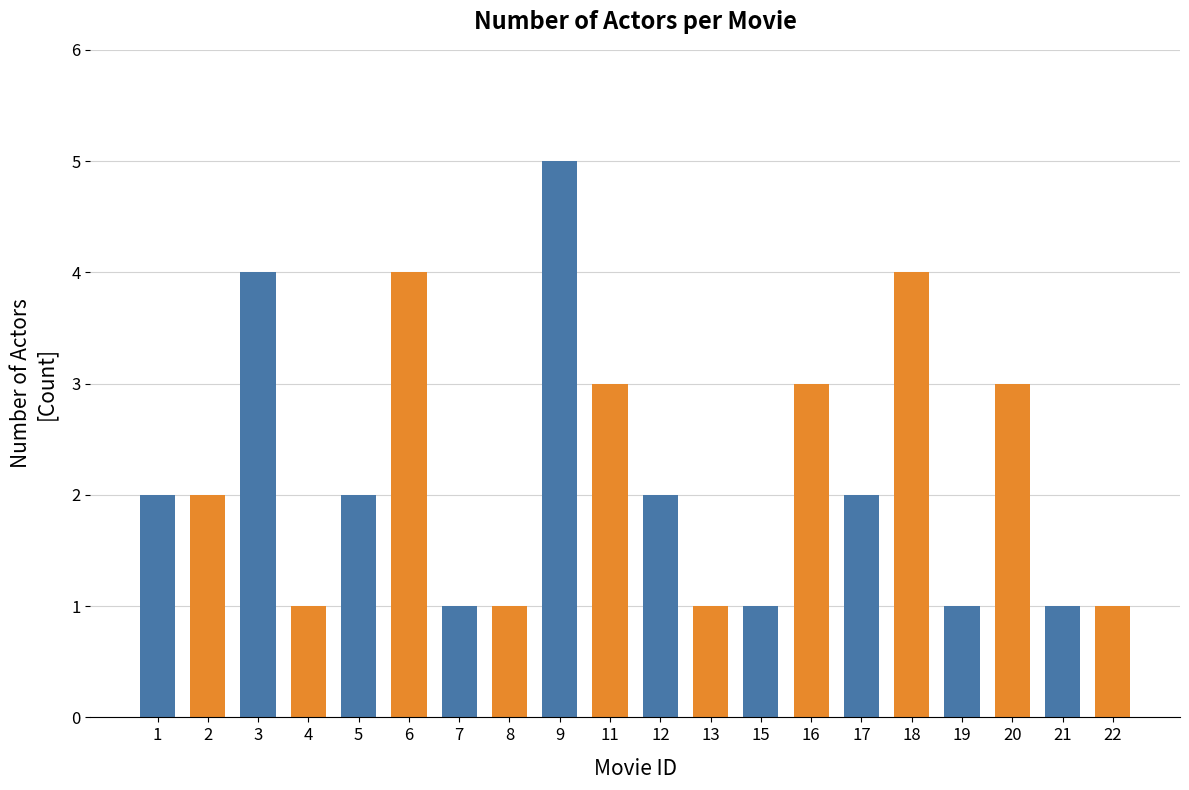

The value at 2 is 1. True or false?

False